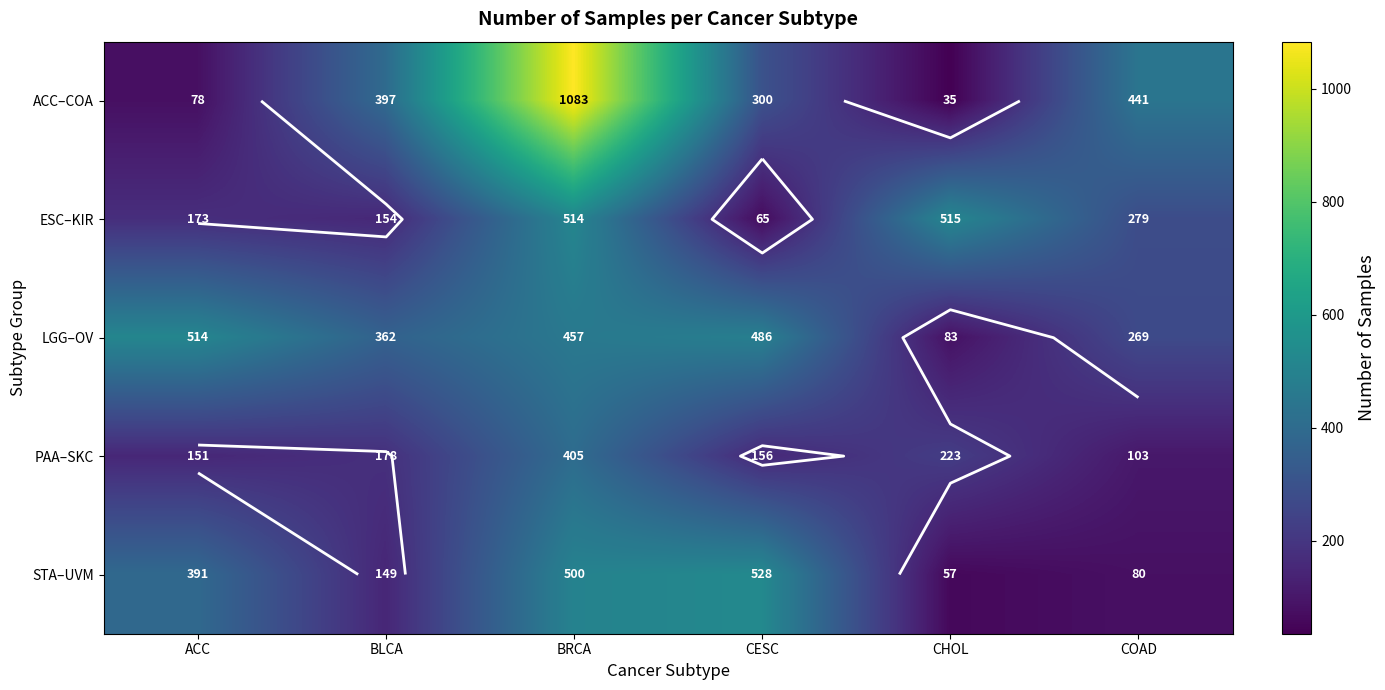

The value of ESC–KIR at CESC is 65. True or false?

True